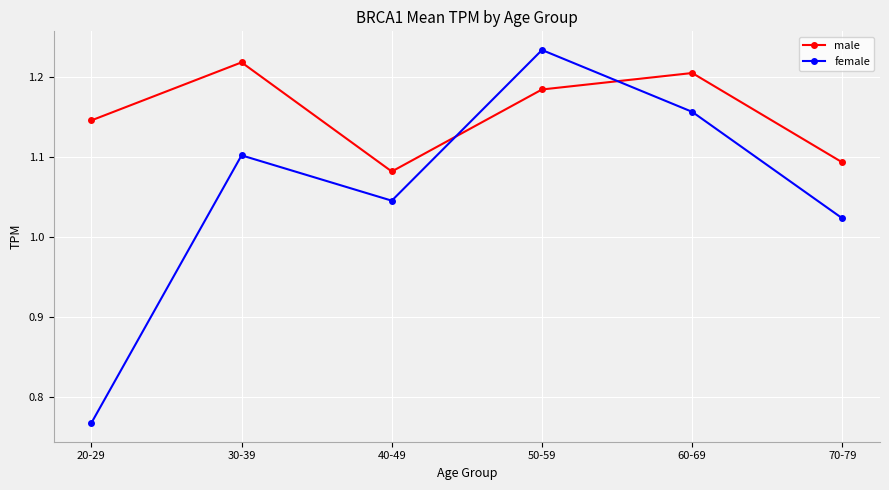

Where is female nearest to the value 1?

70-79